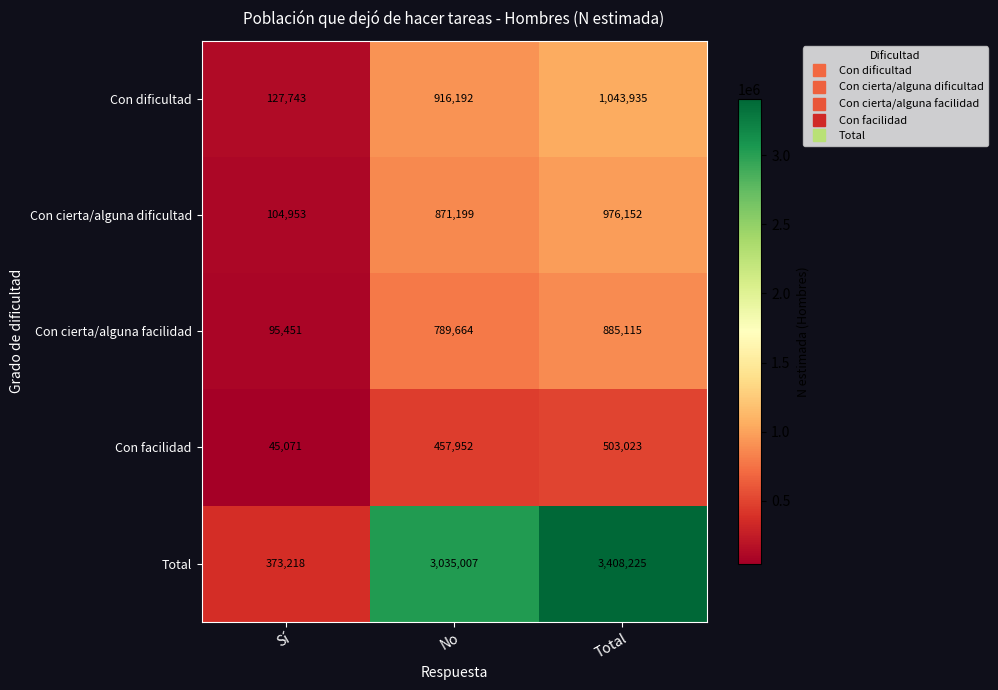

What is the approximate value of Con dificultad at Total, to the nearest 50?

1043950